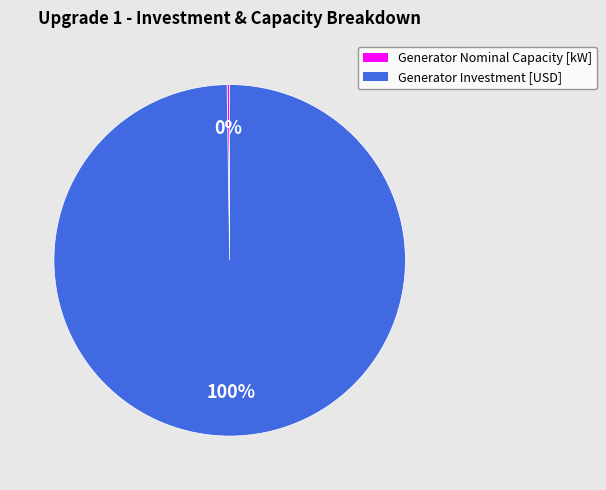

To the nearest percent, what percentage of the pie is Generator Investment [USD]?

100%